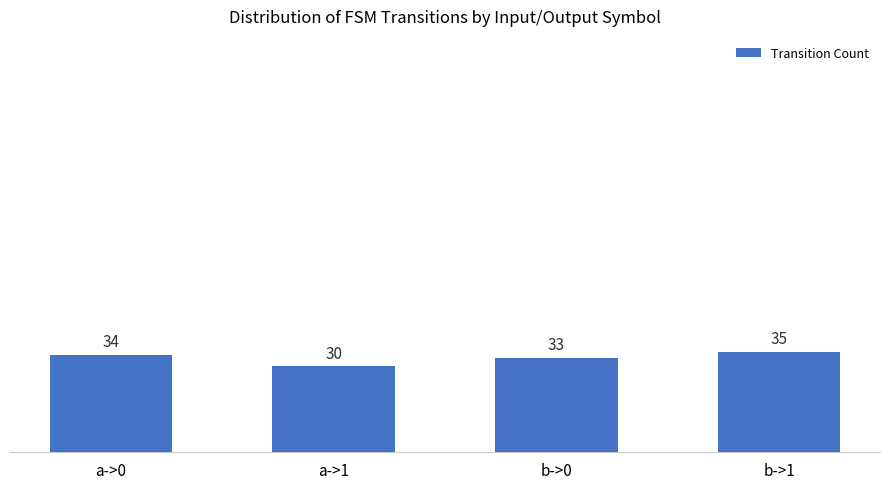

How many data points are less than 34?

2